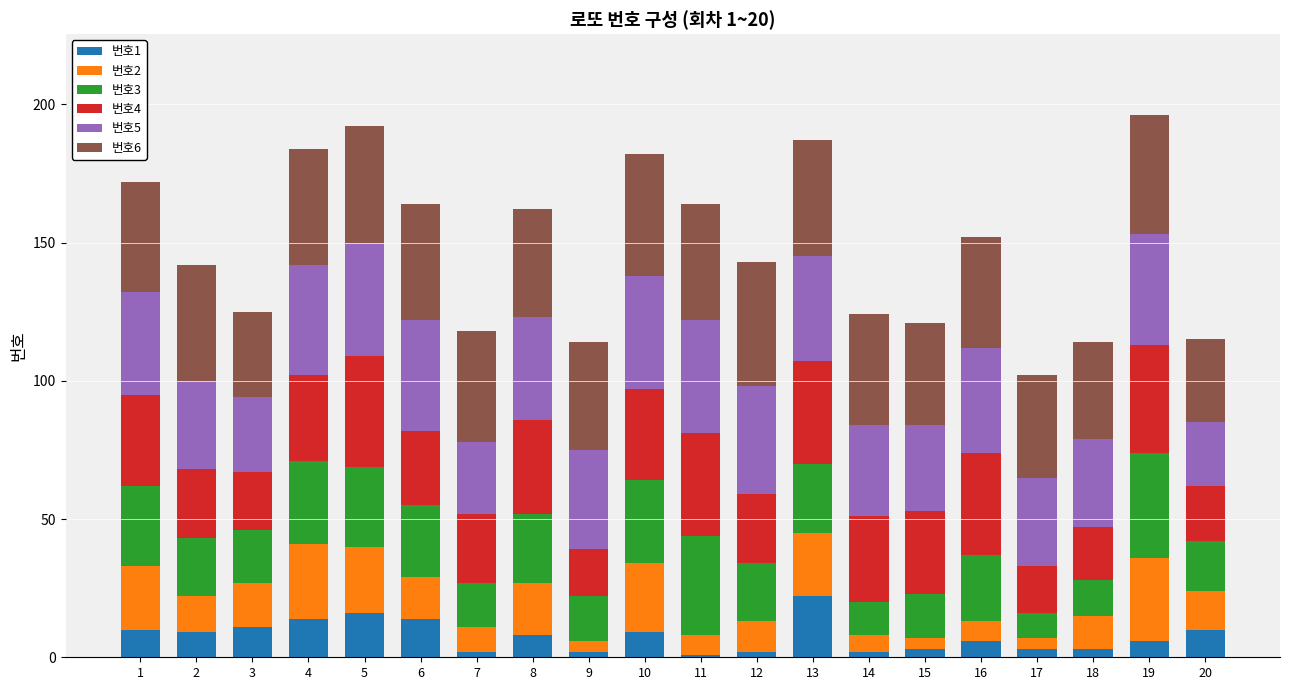

Is it true that 번호1 equals 25 at 6?

False